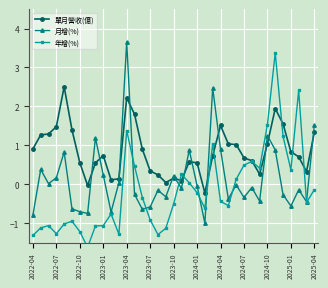

How many lines are shown in the chart?

3